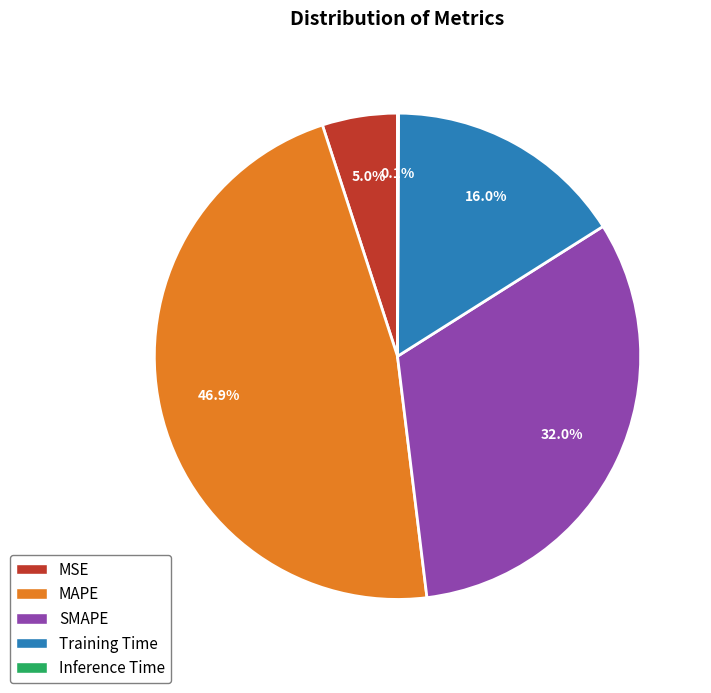

Which slice is the largest?

MAPE